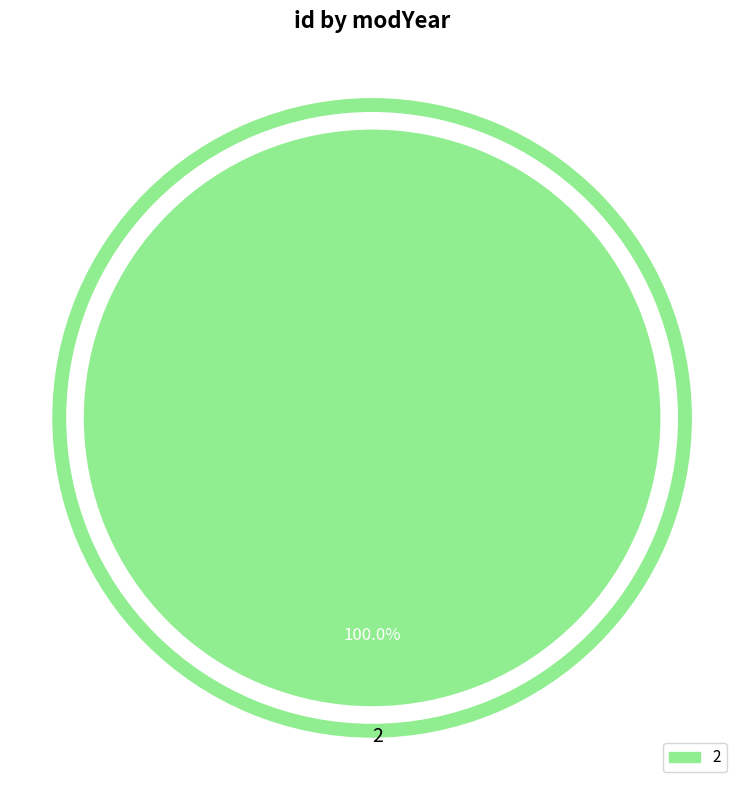

How many segments does this pie chart have?

1